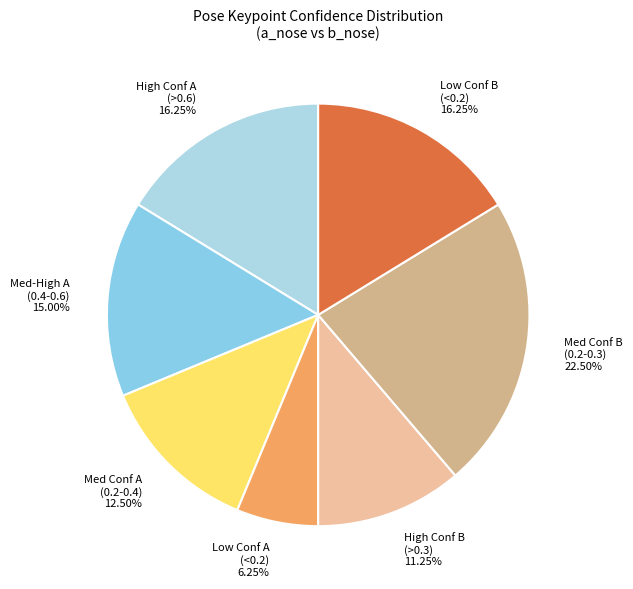

Which has a higher value, High Conf A or Med-High A?

High Conf A